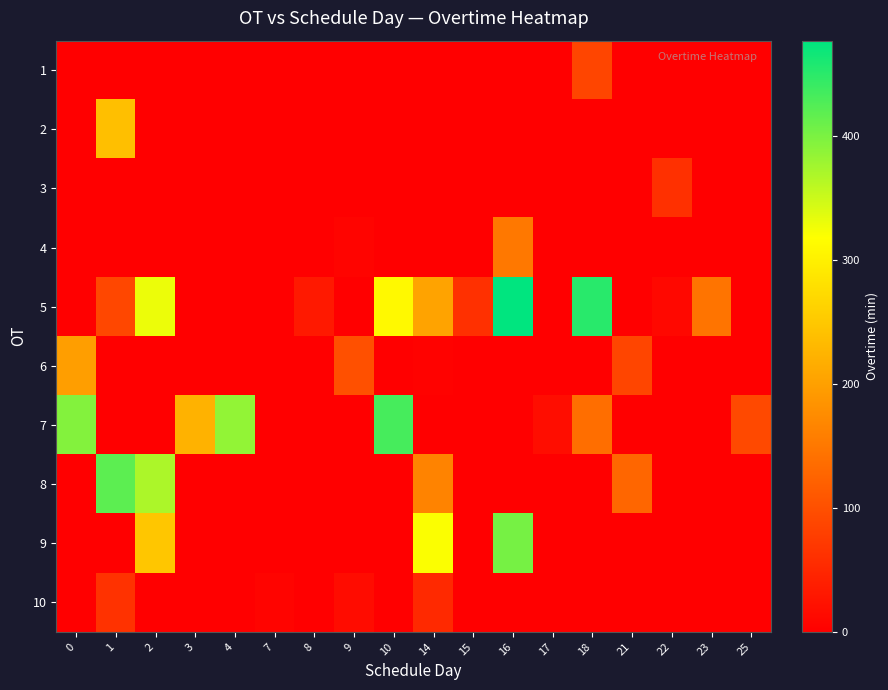

Reading left to right, list all the values displayed in this chart.

1: 0=0	1=0	2=0	3=0	4=0	7=0	8=0	9=0	10=0	14=0	15=0	16=0	17=0	18=87	21=0	22=0	23=0	25=0
2: 0=0	1=239	2=0	3=0	4=0	7=0	8=0	9=0	10=0	14=0	15=0	16=0	17=0	18=0	21=0	22=0	23=0	25=0
3: 0=0	1=0	2=0	3=0	4=0	7=0	8=0	9=0	10=0	14=0	15=0	16=0	17=0	18=0	21=0	22=61	23=0	25=0
4: 0=0	1=0	2=0	3=0	4=0	7=0	8=0	9=6	10=0	14=0	15=0	16=150	17=0	18=0	21=0	22=0	23=0	25=0
5: 0=0	1=90	2=329	3=0	4=0	7=0	8=32	9=0	10=311	14=204	15=61	16=477	17=0	18=451	21=0	22=11	23=146	25=0
6: 0=198	1=0	2=0	3=0	4=0	7=0	8=0	9=100	10=0	14=3	15=0	16=0	17=0	18=0	21=87	22=0	23=0	25=0
7: 0=395	1=0	2=0	3=223	4=385	7=0	8=0	9=0	10=433	14=0	15=0	16=0	17=17	18=138	21=0	22=0	23=0	25=92
8: 0=0	1=419	2=369	3=0	4=0	7=0	8=0	9=0	10=0	14=164	15=0	16=0	17=0	18=0	21=128	22=0	23=0	25=0
9: 0=0	1=0	2=247	3=0	4=0	7=0	8=0	9=0	10=0	14=320	15=0	16=403	17=0	18=0	21=0	22=0	23=0	25=0
10: 0=0	1=63	2=0	3=0	4=0	7=6	8=0	9=16	10=0	14=52	15=0	16=0	17=0	18=0	21=0	22=0	23=0	25=0